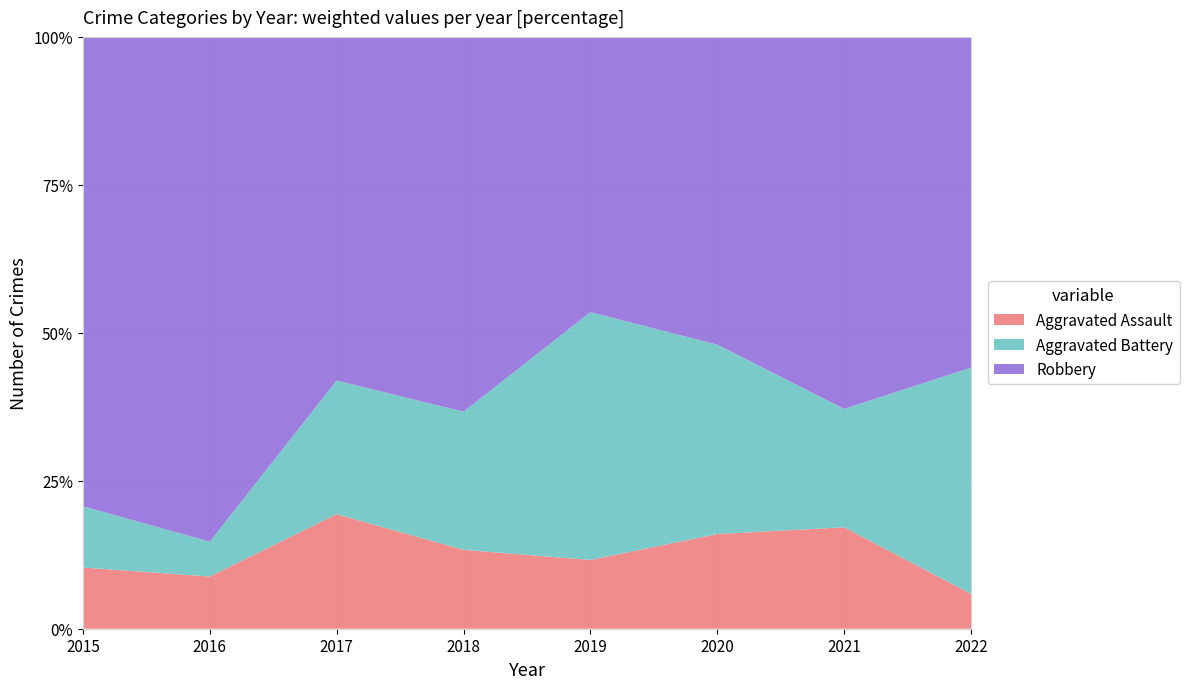

Reading left to right, transcribe all the data shown in this chart.

Aggravated Assault: 2015=3	2016=3	2017=6	2018=4	2019=5	2020=4	2021=6	2022=2
Aggravated Battery: 2015=3	2016=2	2017=7	2018=7	2019=18	2020=8	2021=7	2022=13
Robbery: 2015=23	2016=29	2017=18	2018=19	2019=20	2020=13	2021=22	2022=19